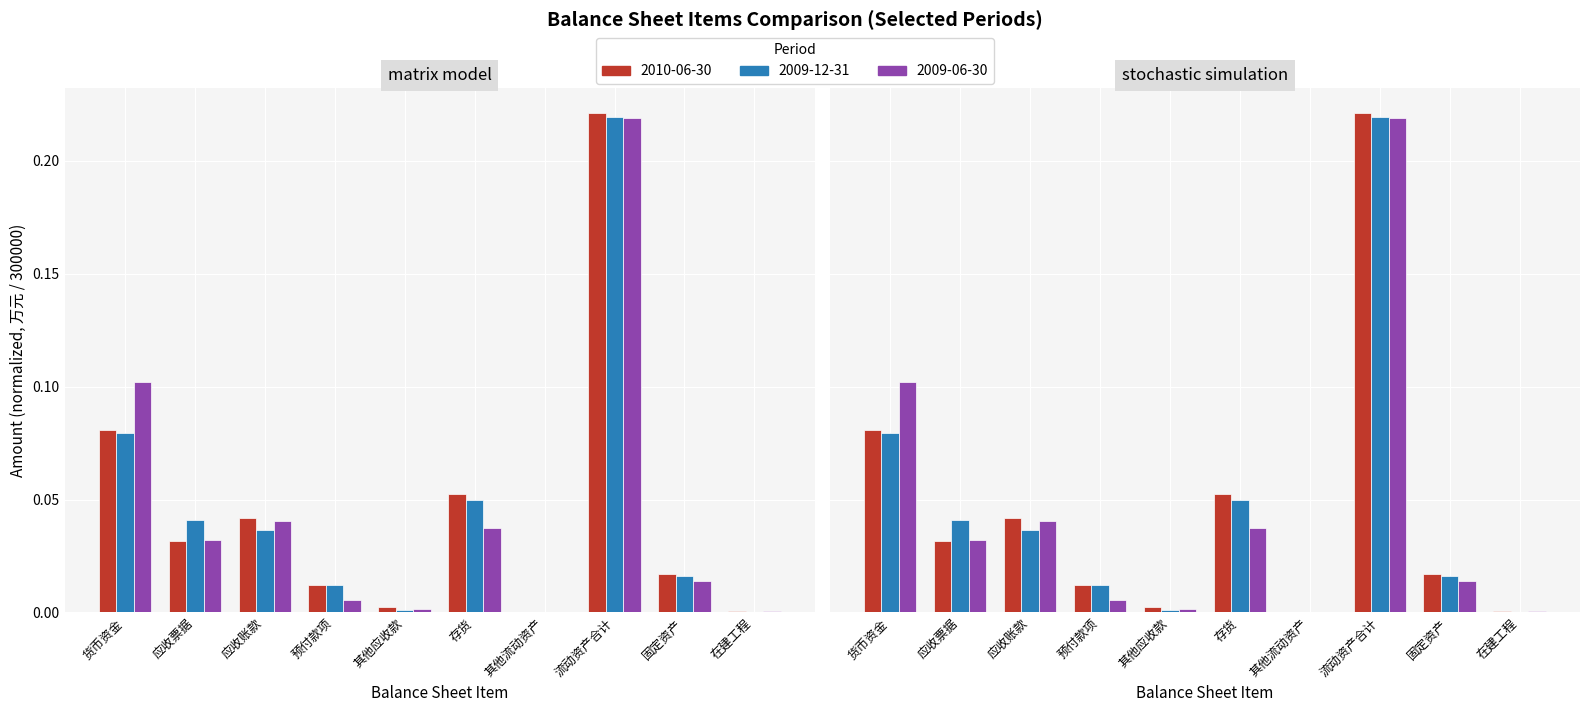

At how many categories does at least one series exceed 0?

10